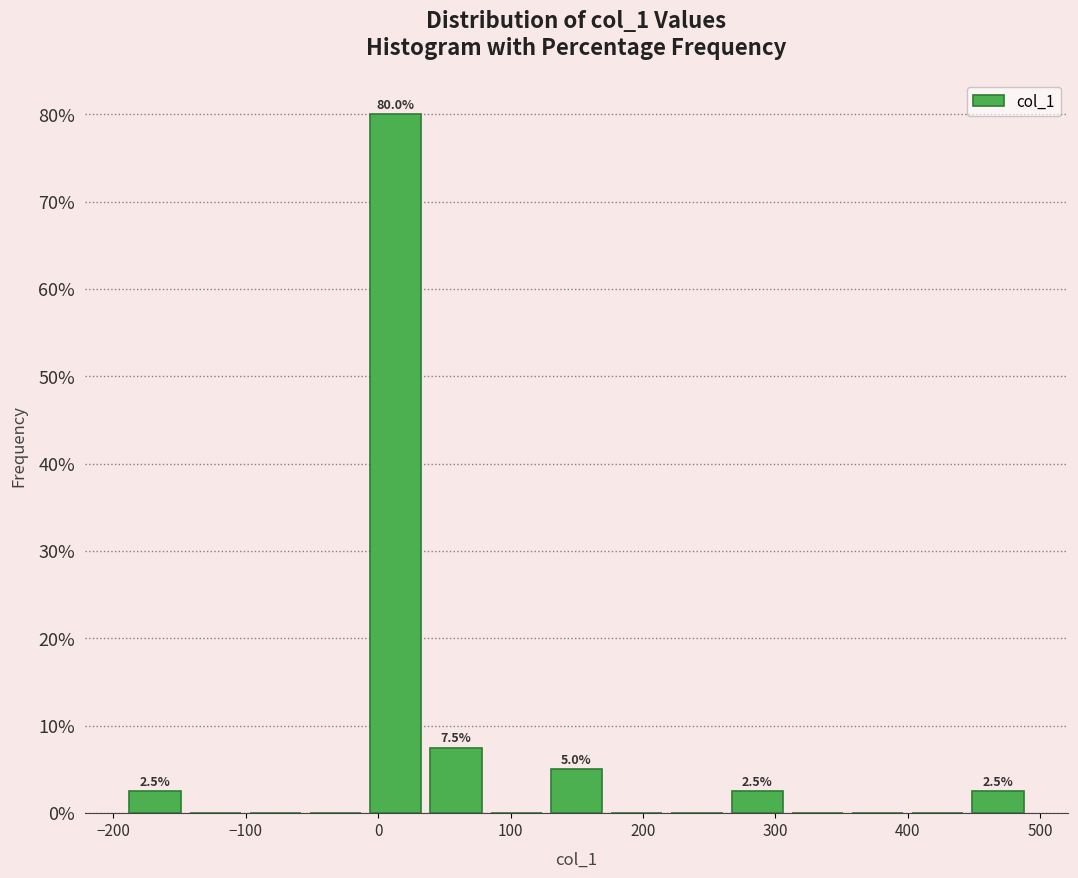

Over which range of the x-axis is the bar tallest?

-10 to 40